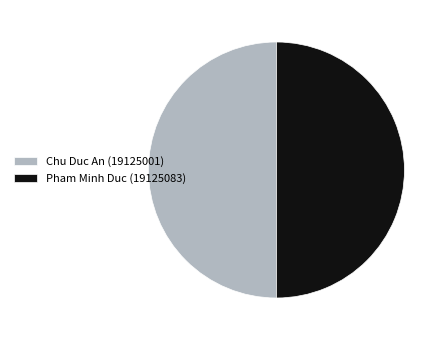

Is the sum of Chu Duc An (19125001) and Pham Minh Duc (19125083) greater than half?

Yes